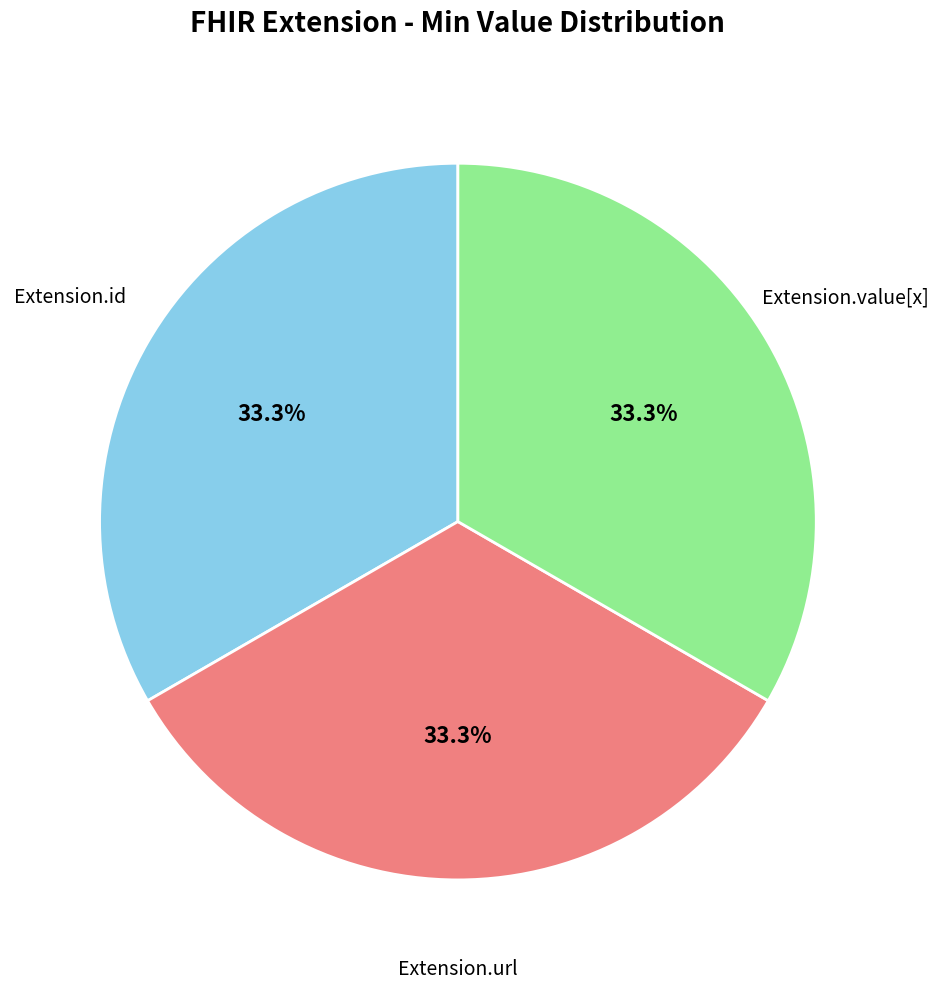

Does any single category account for the majority?

No